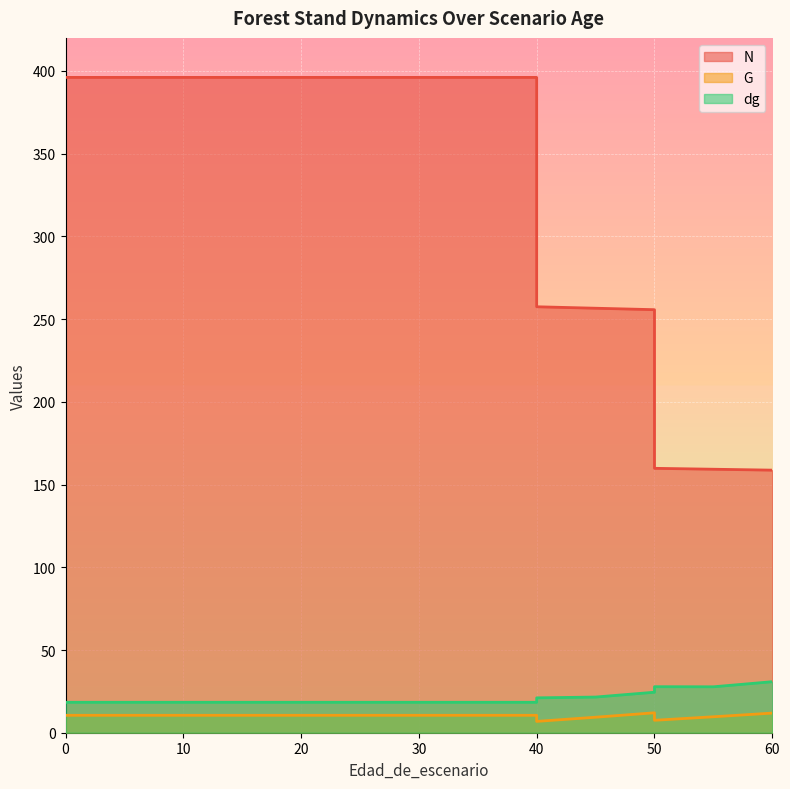

Where is dg nearest to the value 24?

50